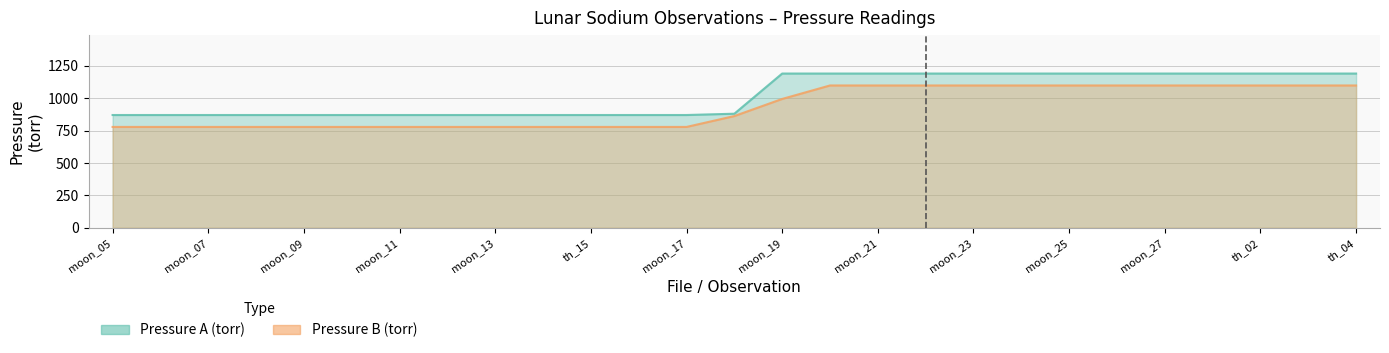

What is the highest value of the Pressure B (torr) series?

1098